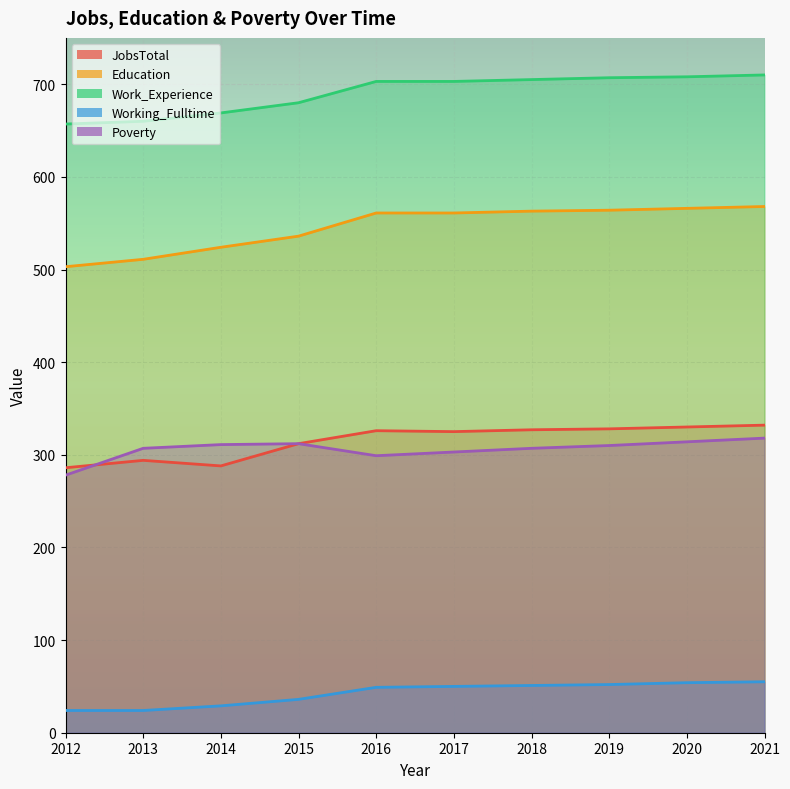

What is the sum of the Education values at 2017 and 2020?

1127